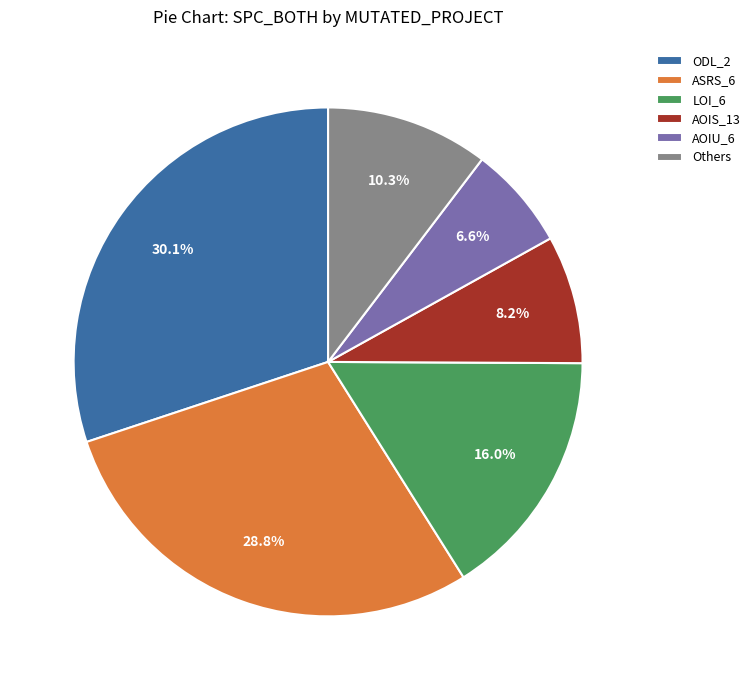

Rank the categories by value from highest to lowest.

ODL_2, ASRS_6, LOI_6, Others, AOIS_13, AOIU_6